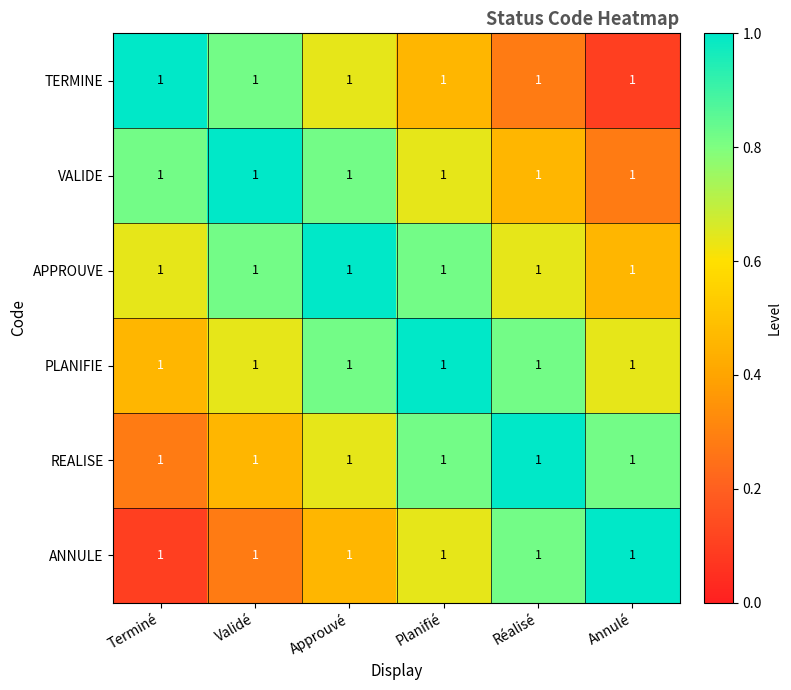

Reading left to right, what are all the values shown in this chart?

TERMINE: Terminé=1.0	Validé=1.0	Approuvé=1.0	Planifié=1.0	Réalisé=1.0	Annulé=1.0
VALIDE: Terminé=1.0	Validé=1.0	Approuvé=1.0	Planifié=1.0	Réalisé=1.0	Annulé=1.0
APPROUVE: Terminé=1.0	Validé=1.0	Approuvé=1.0	Planifié=1.0	Réalisé=1.0	Annulé=1.0
PLANIFIE: Terminé=1.0	Validé=1.0	Approuvé=1.0	Planifié=1.0	Réalisé=1.0	Annulé=1.0
REALISE: Terminé=1.0	Validé=1.0	Approuvé=1.0	Planifié=1.0	Réalisé=1.0	Annulé=1.0
ANNULE: Terminé=1.0	Validé=1.0	Approuvé=1.0	Planifié=1.0	Réalisé=1.0	Annulé=1.0